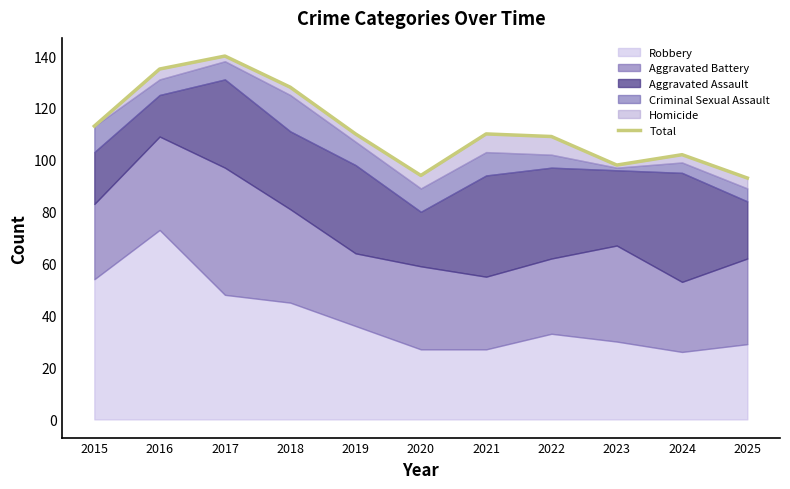

Reading left to right, transcribe all the data shown in this chart.

2015=113	2016=135	2017=140	2018=128	2019=110	2020=94	2021=110	2022=109	2023=98	2024=102	2025=93